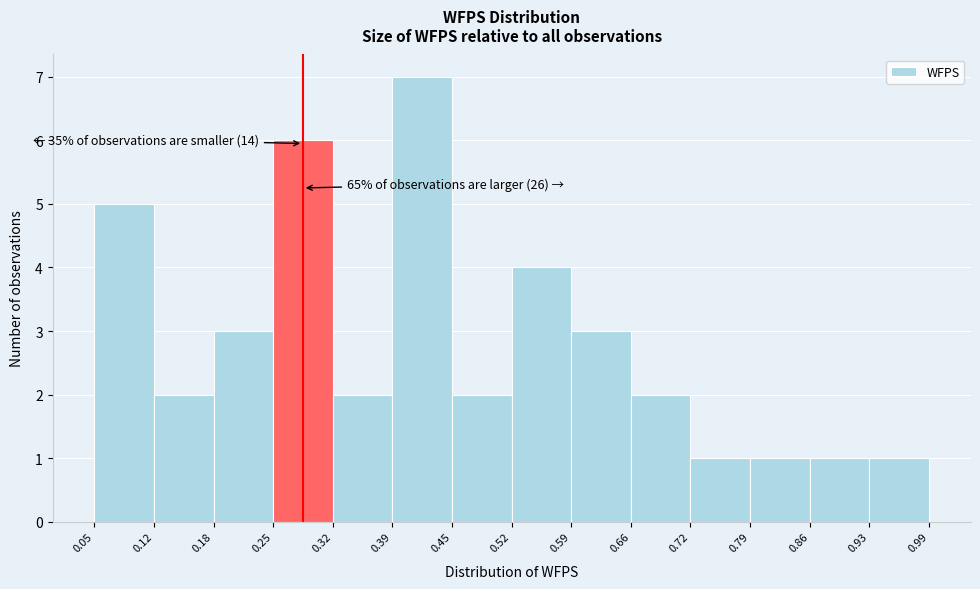

Over which range of the x-axis is the bar tallest?

0.39 to 0.45